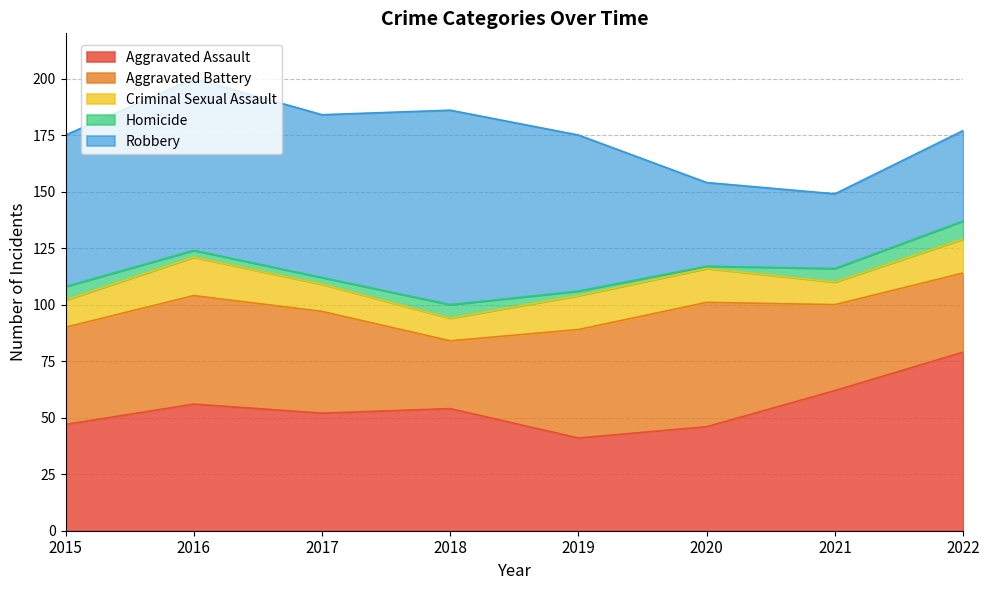

Reading right to left, list all the values displayed in this chart.

Aggravated Assault: 2022=79	2021=62	2020=46	2019=41	2018=54	2017=52	2016=56	2015=47
Aggravated Battery: 2022=35	2021=38	2020=55	2019=48	2018=30	2017=45	2016=48	2015=43
Criminal Sexual Assault: 2022=15	2021=10	2020=15	2019=15	2018=10	2017=12	2016=17	2015=12
Homicide: 2022=8	2021=6	2020=1	2019=2	2018=6	2017=3	2016=3	2015=6
Robbery: 2022=40	2021=33	2020=37	2019=69	2018=86	2017=72	2016=76	2015=67